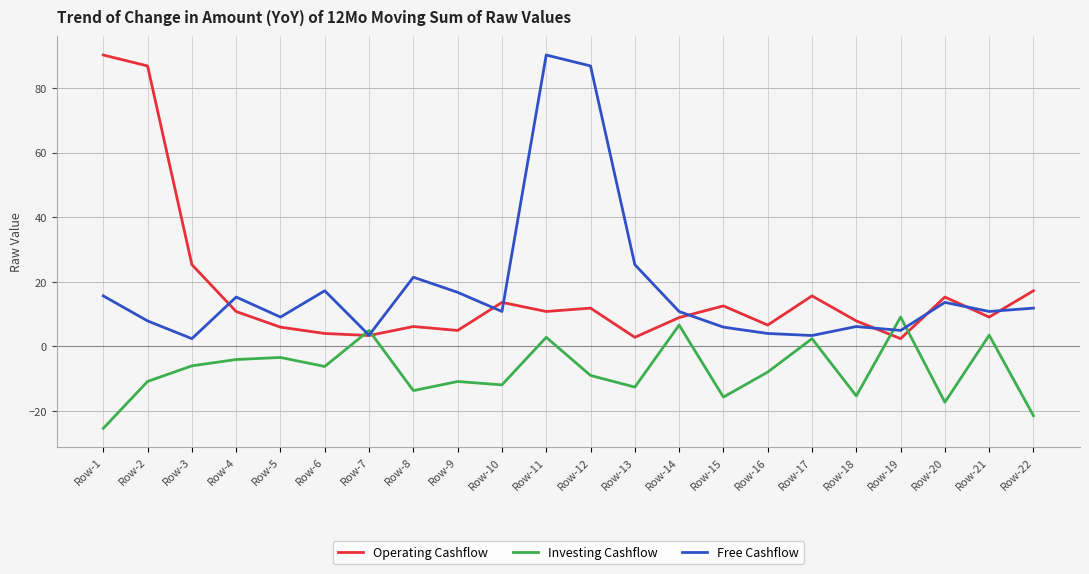

What is the maximum value for Investing Cashflow?

9.1